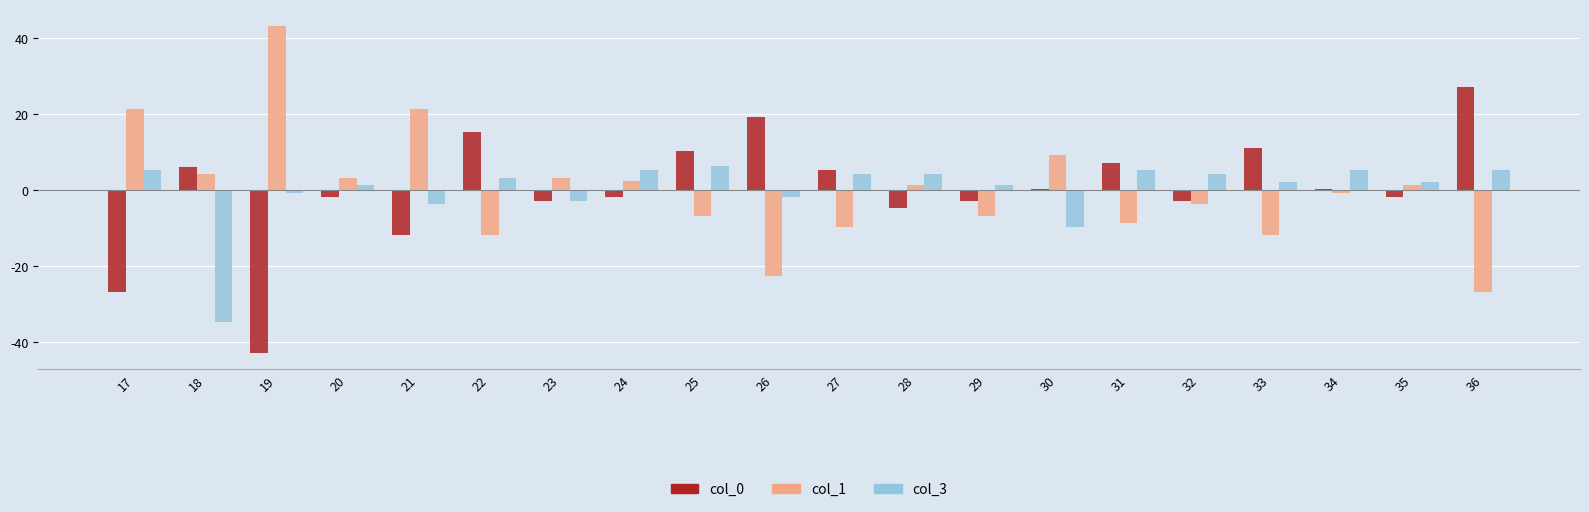

At which category is the sum across all series the highest?

25